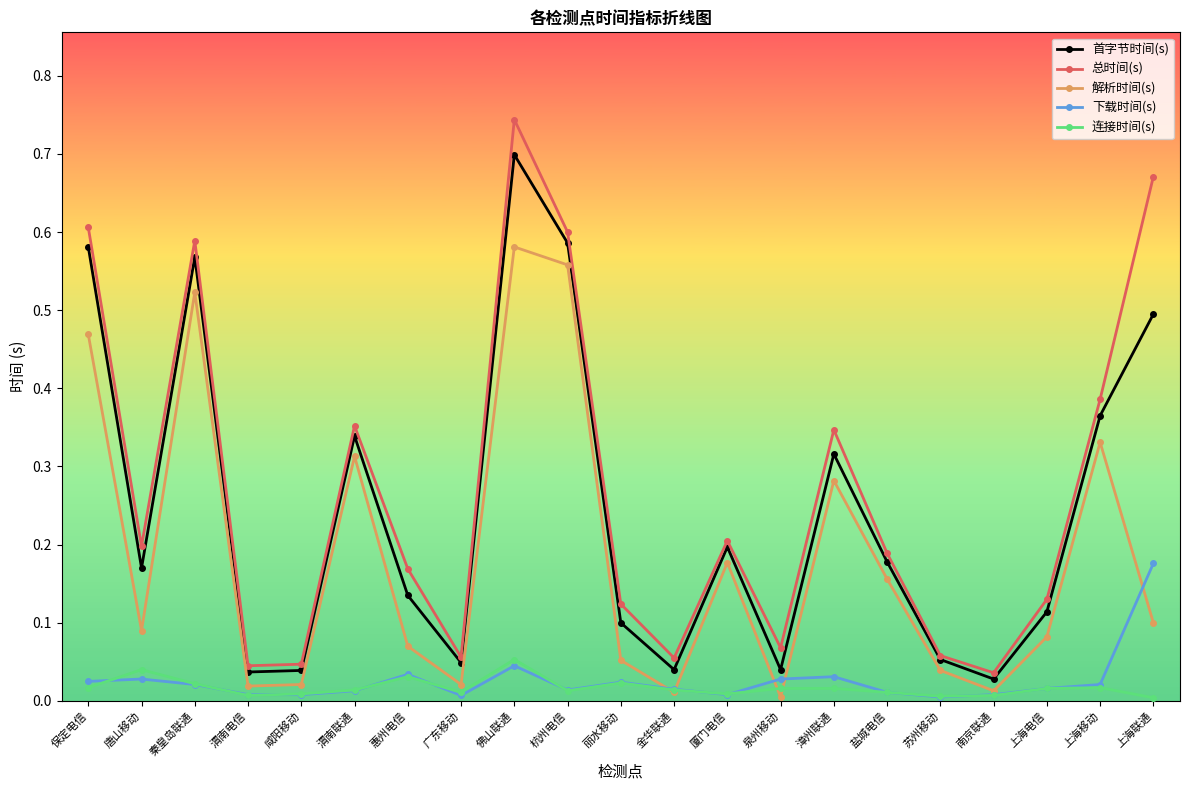

At which label is 首字节时间(s) closest to 0?

南京联通